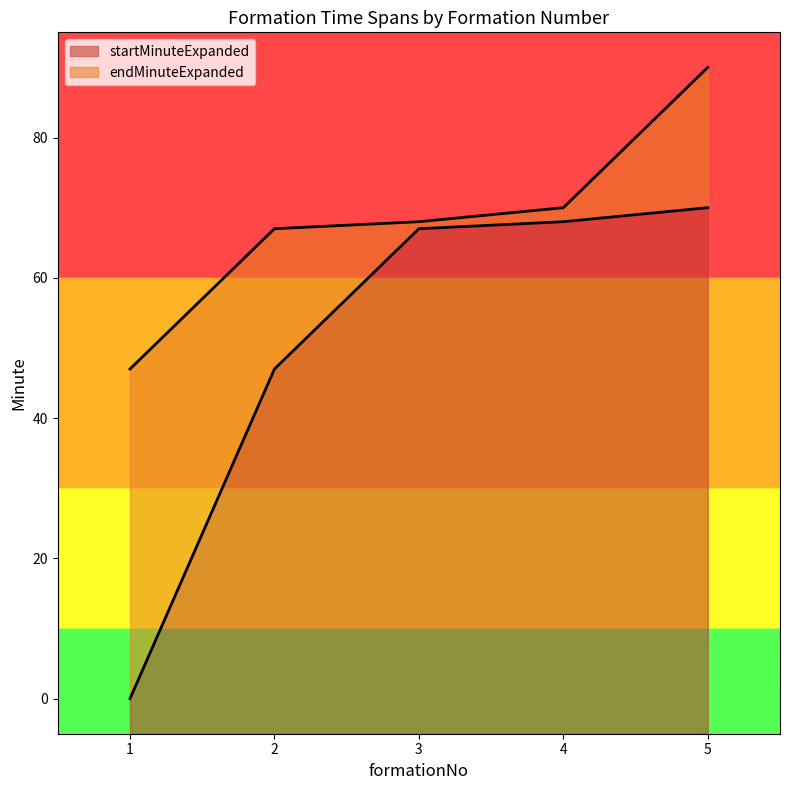

Rank the categories by endMinuteExpanded value from highest to lowest.

5, 4, 3, 2, 1